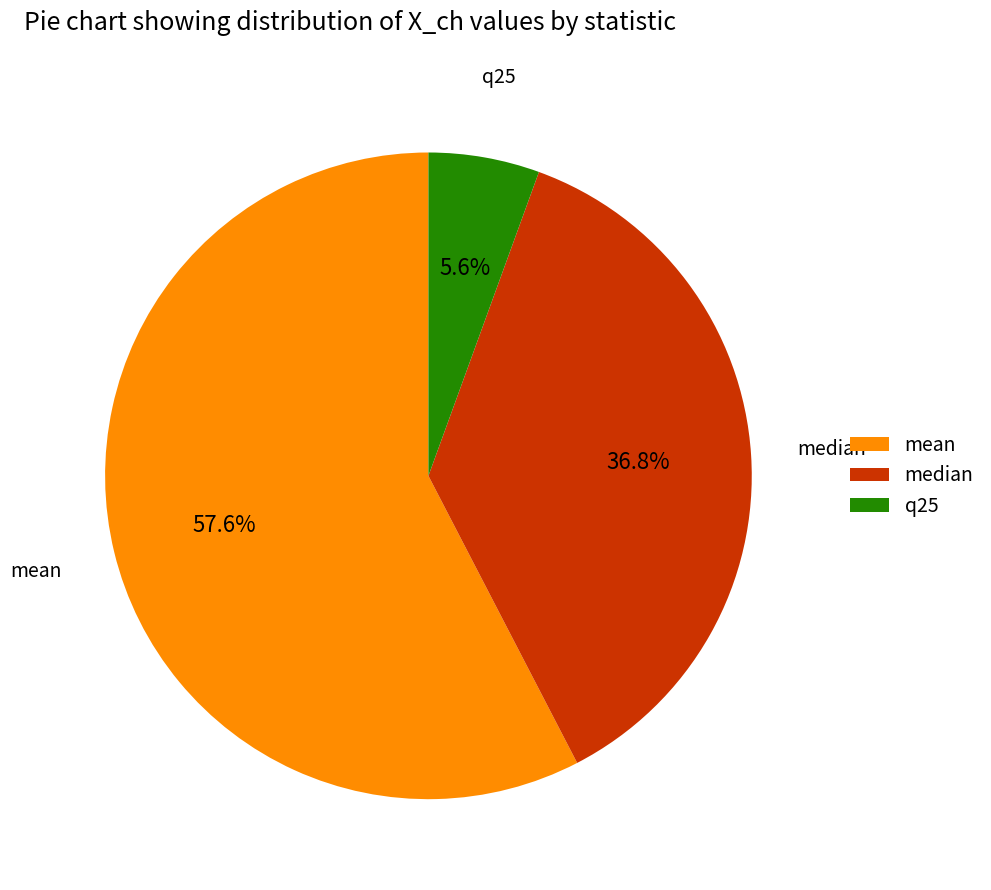

To the nearest percent, what is the combined percentage of median and mean?

94%